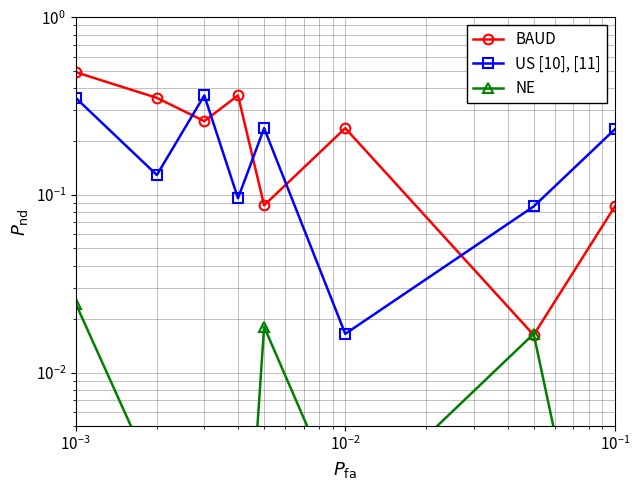

What is the value of the US [10], [11] point at the 4th from the left?

0.1